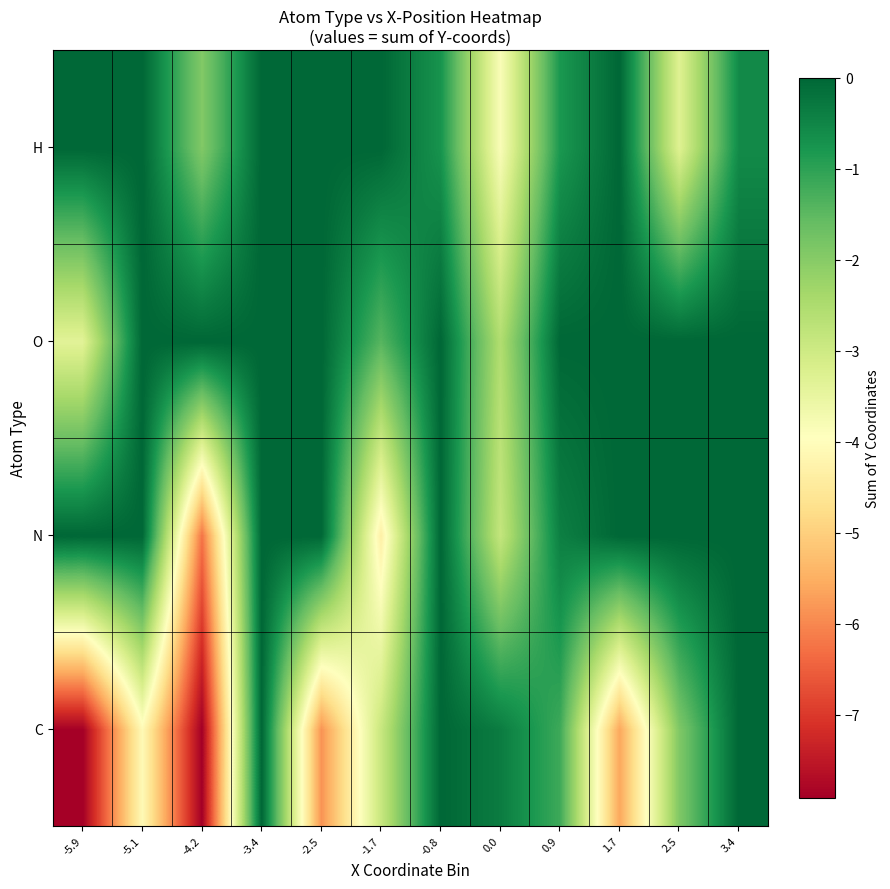

At which category is the sum across all series the highest?

-3.4